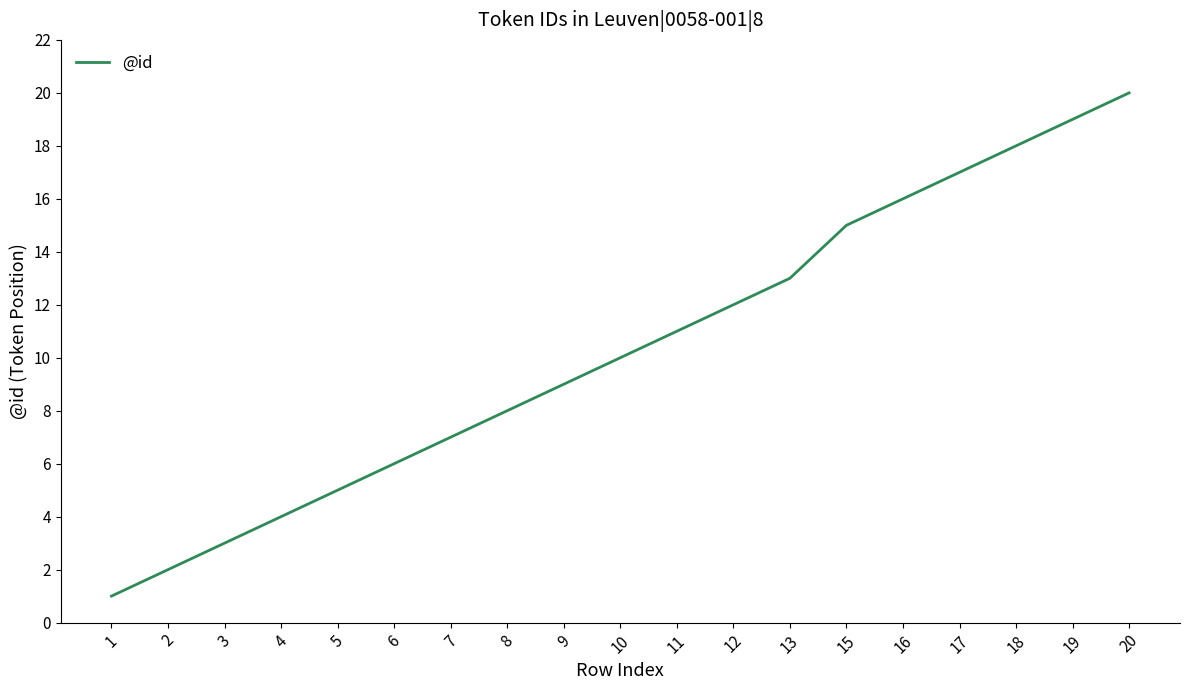

What is the maximum value shown in the chart?

20